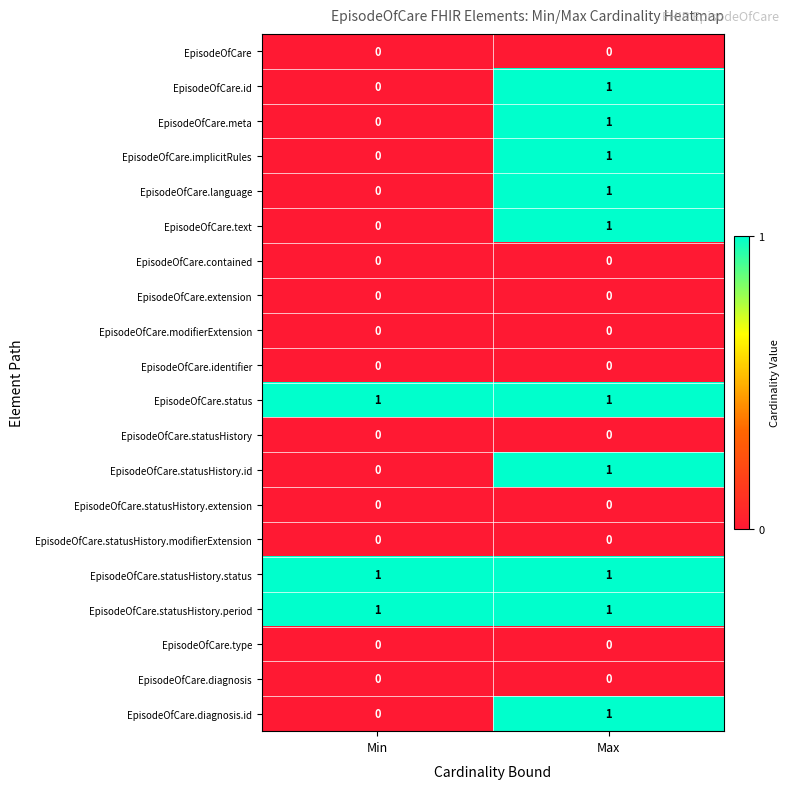

Is it true that EpisodeOfCare.text equals 0 at Min?

True